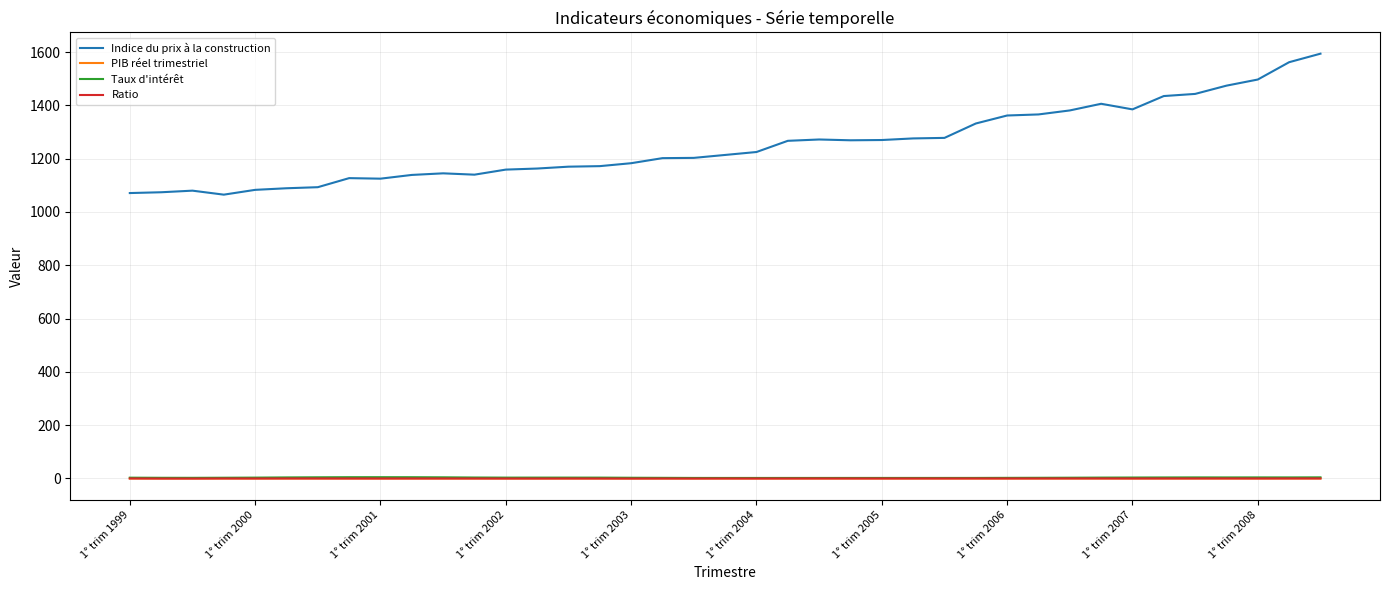

What is the maximum value shown in the chart?

1594.0